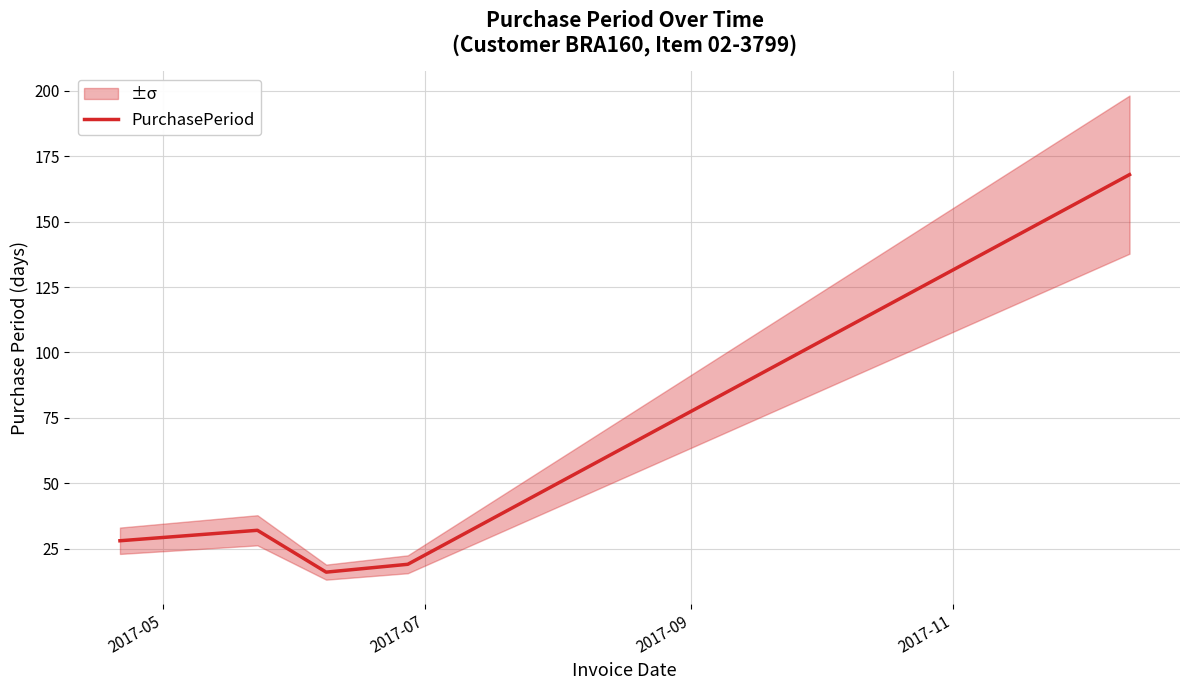

What is the minimum value shown in the chart?

16